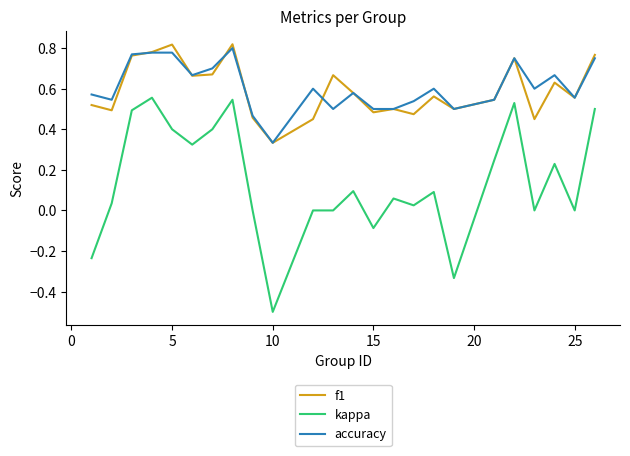

What is the smallest value displayed?

-0.5